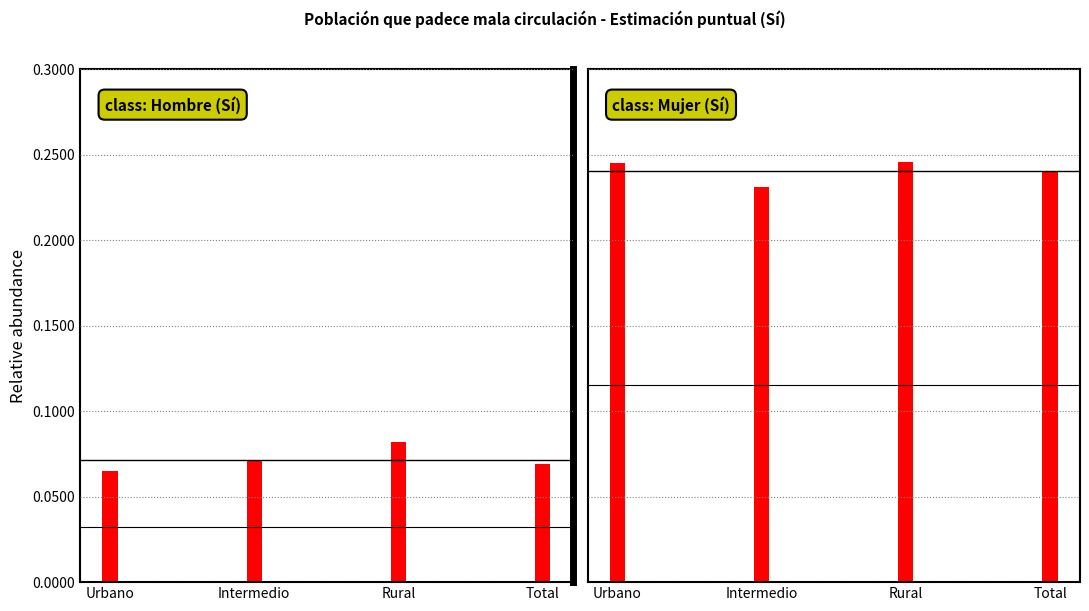

What is the label of the 2nd bar from the left?

Intermedio